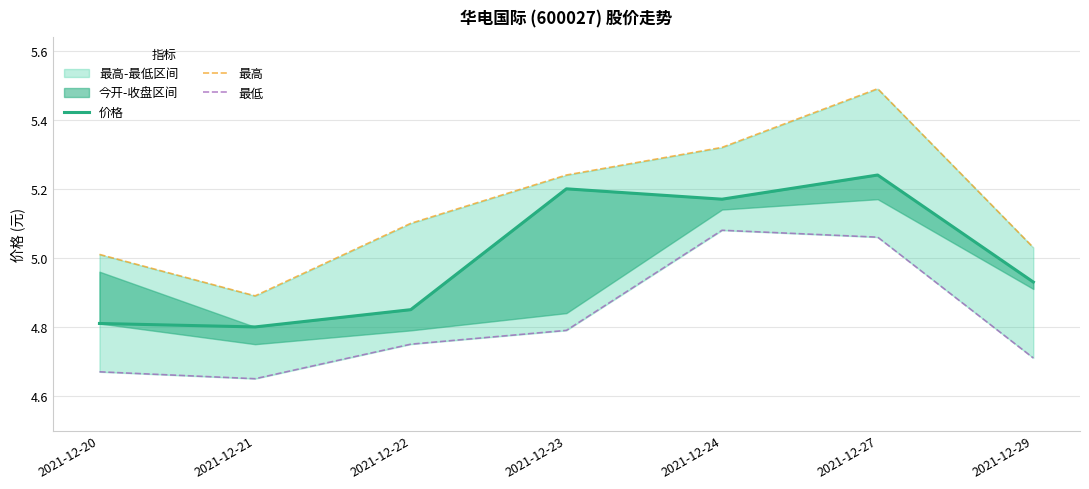

Which series changed the most between 2021-12-22 and 2021-12-27?

价格